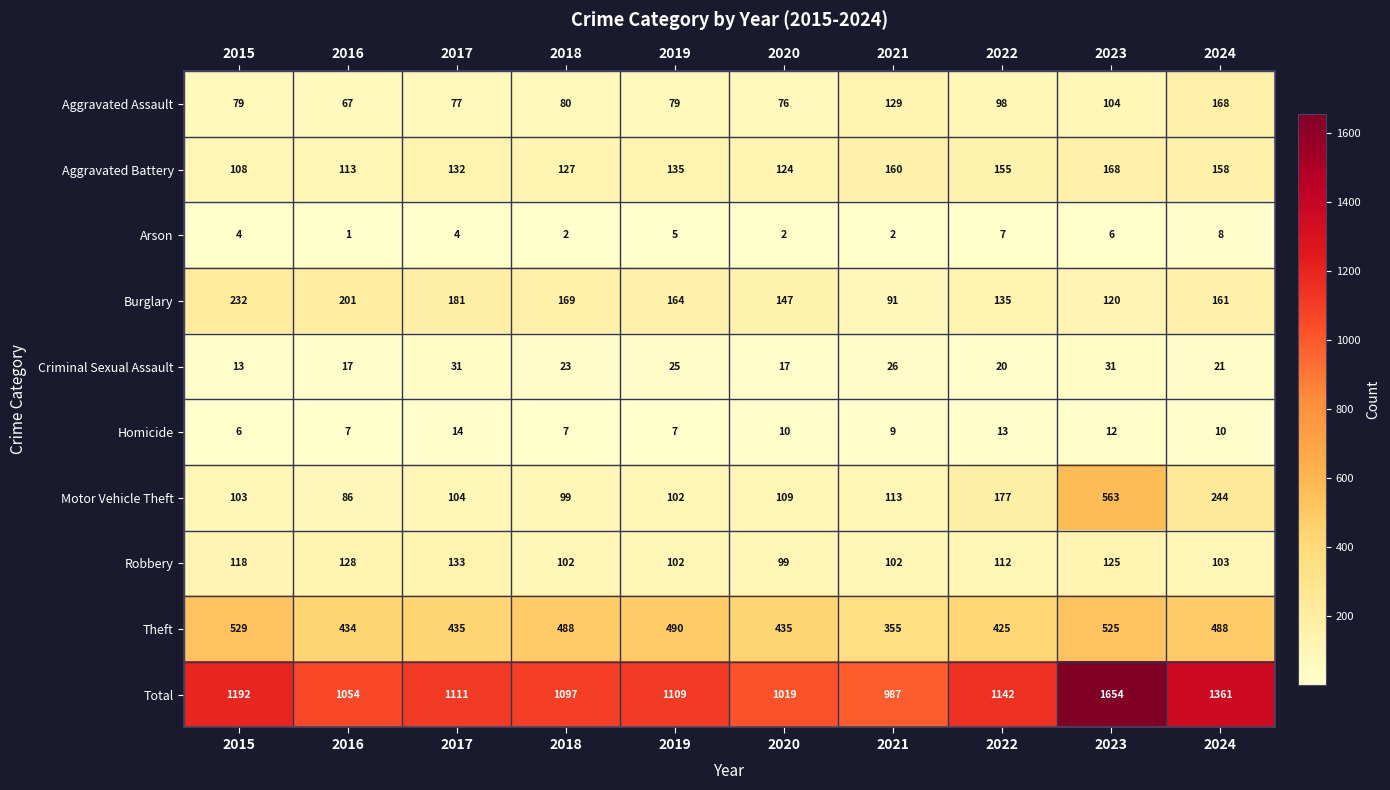

Where is Robbery nearest to the value 116?

2015